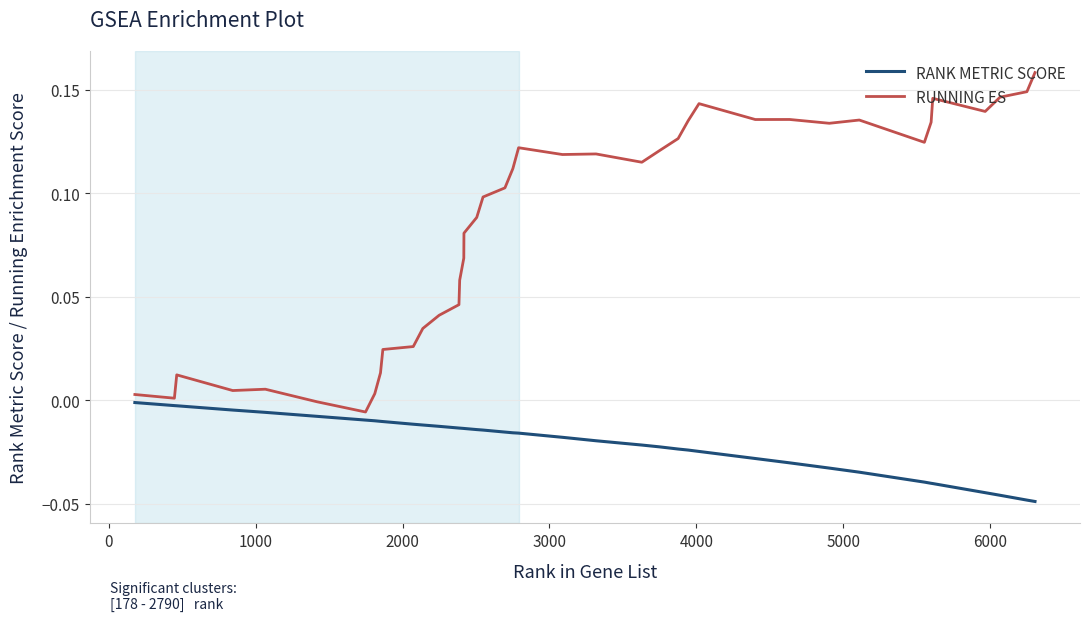

What are all the series names shown in the legend?

RANK METRIC SCORE, RUNNING ES